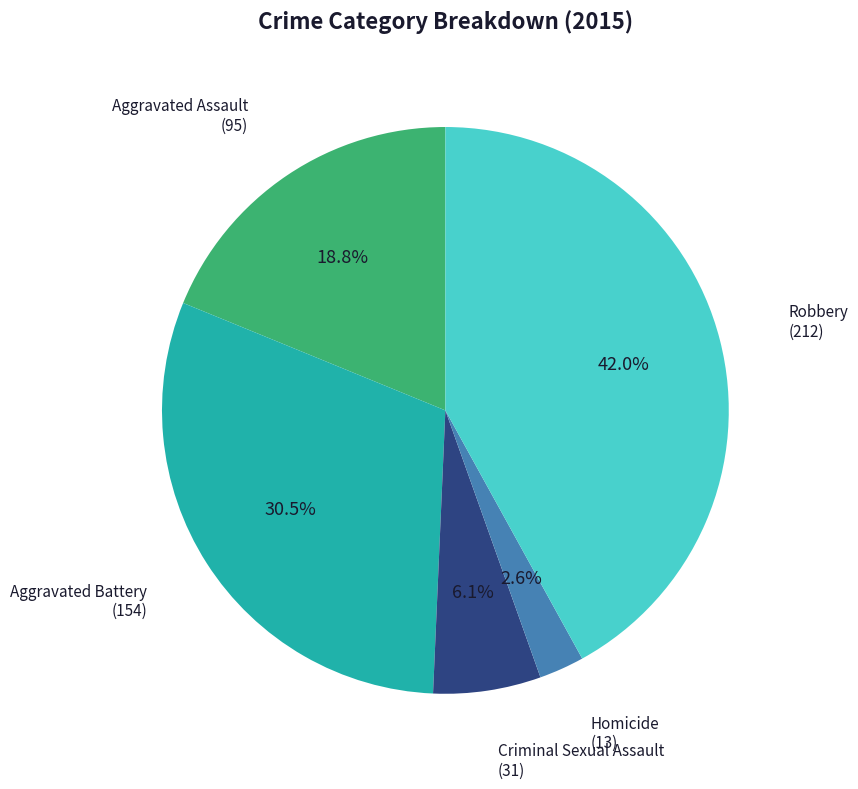

Is there a majority slice in this chart?

No